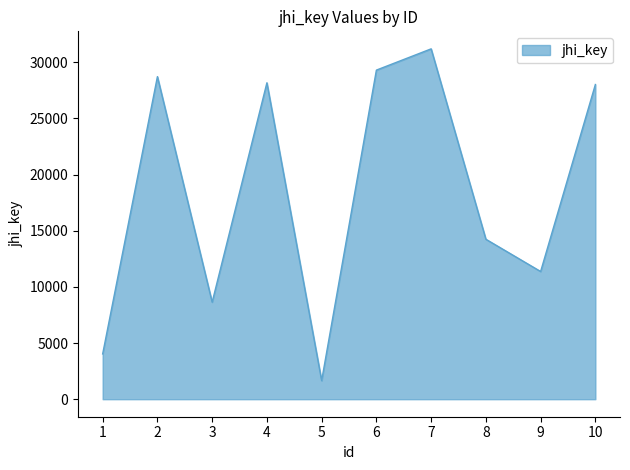

Between 2 and 9, which is larger?

2